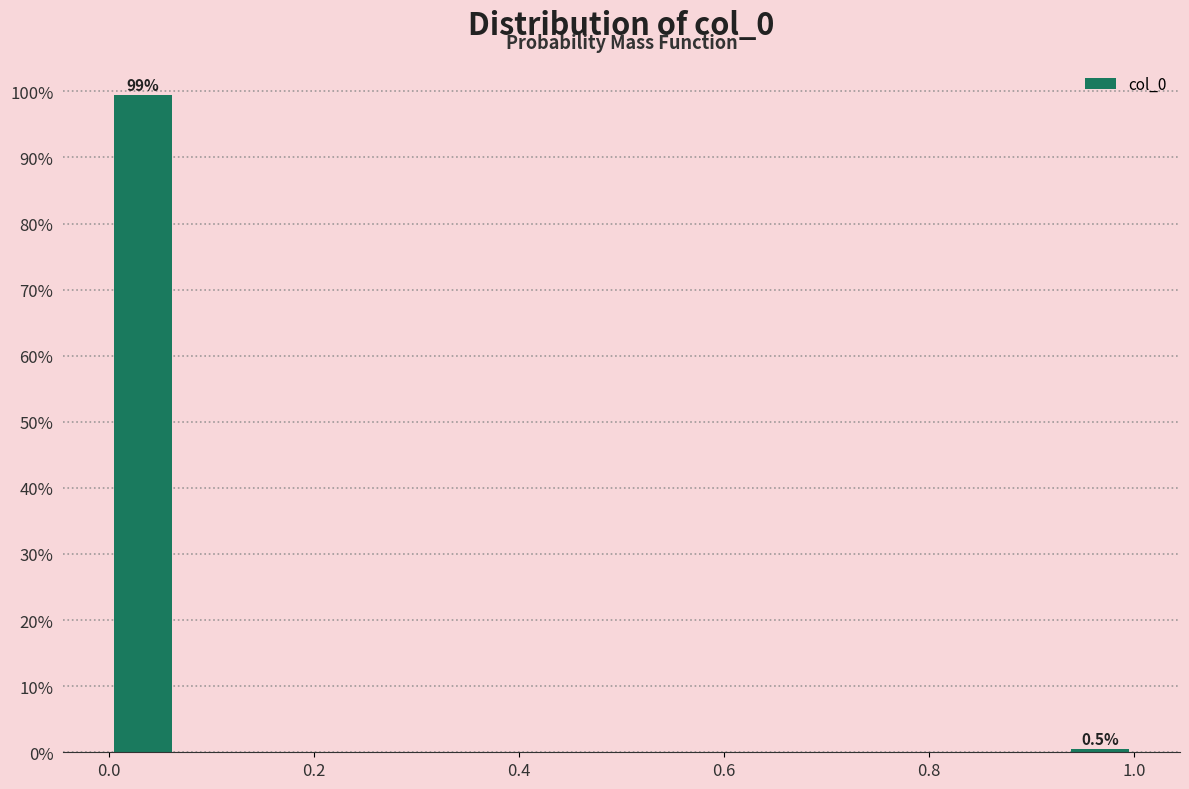

Read against the x-axis, roughly where is the centre of the tallest bar?

0.04